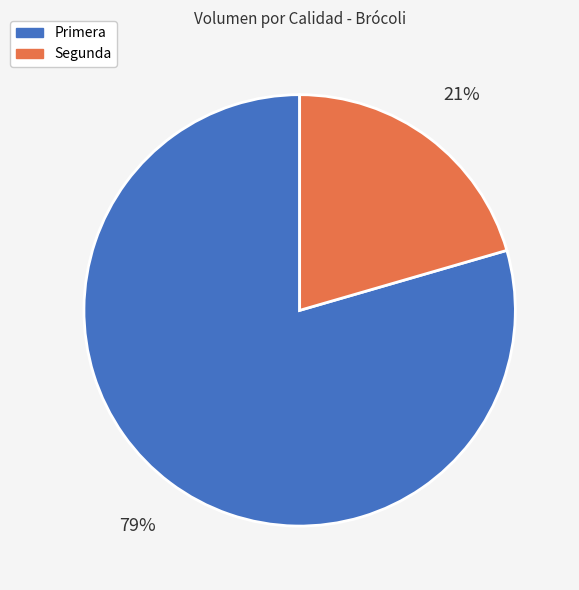

Combined, do Segunda and Primera account for over 50%?

Yes